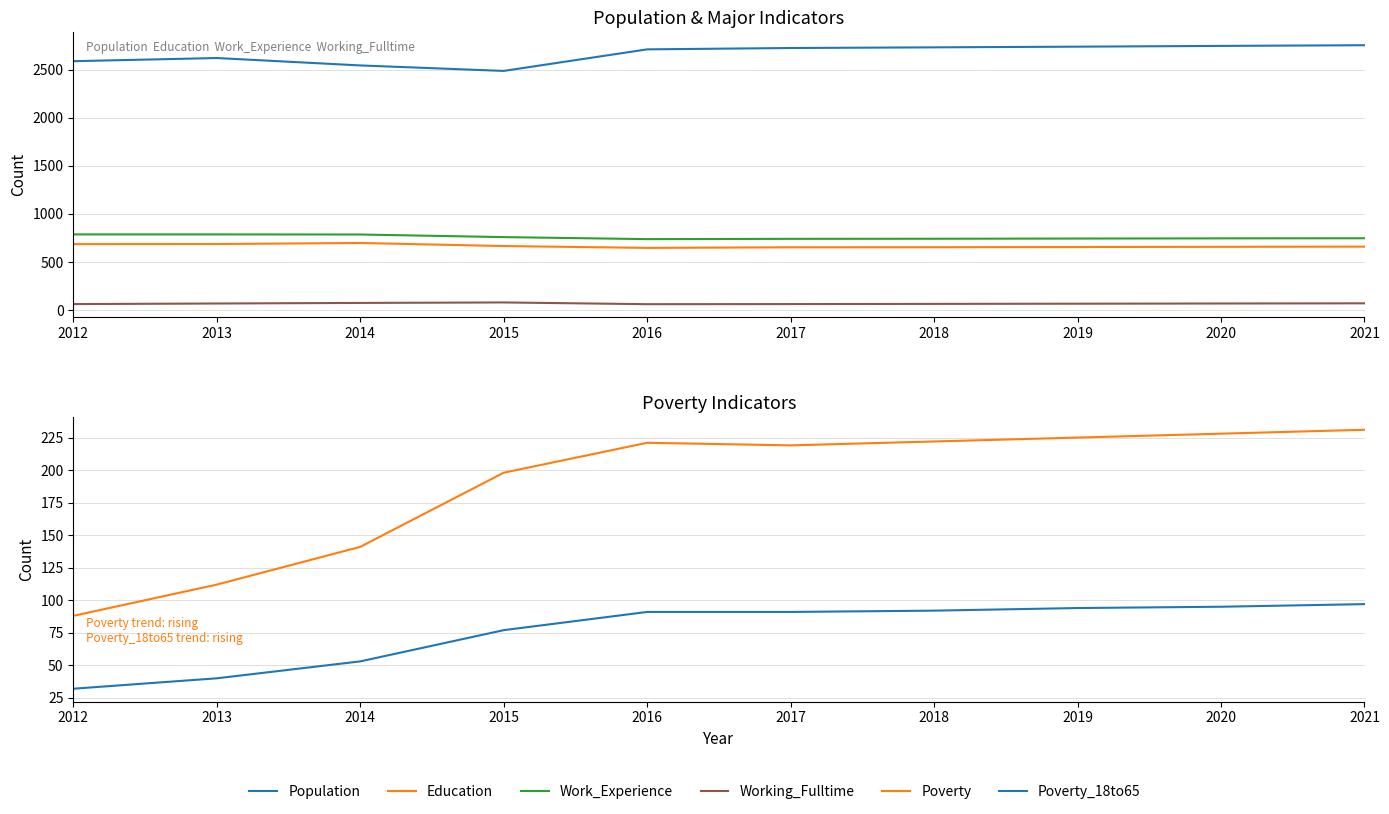

The value of Work_Experience at 2013 is 787. True or false?

True